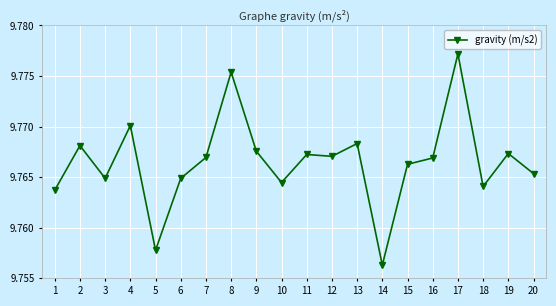

Where is the data nearest to the value 9?

14